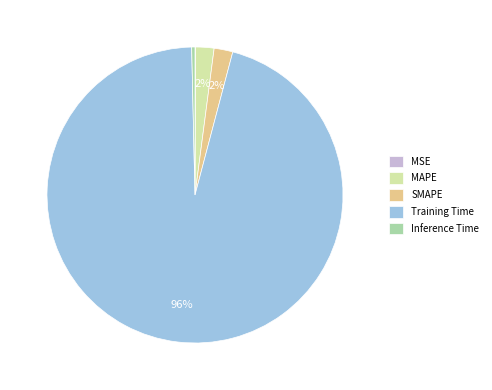

Is it true that SMAPE is 2% of the pie?

True